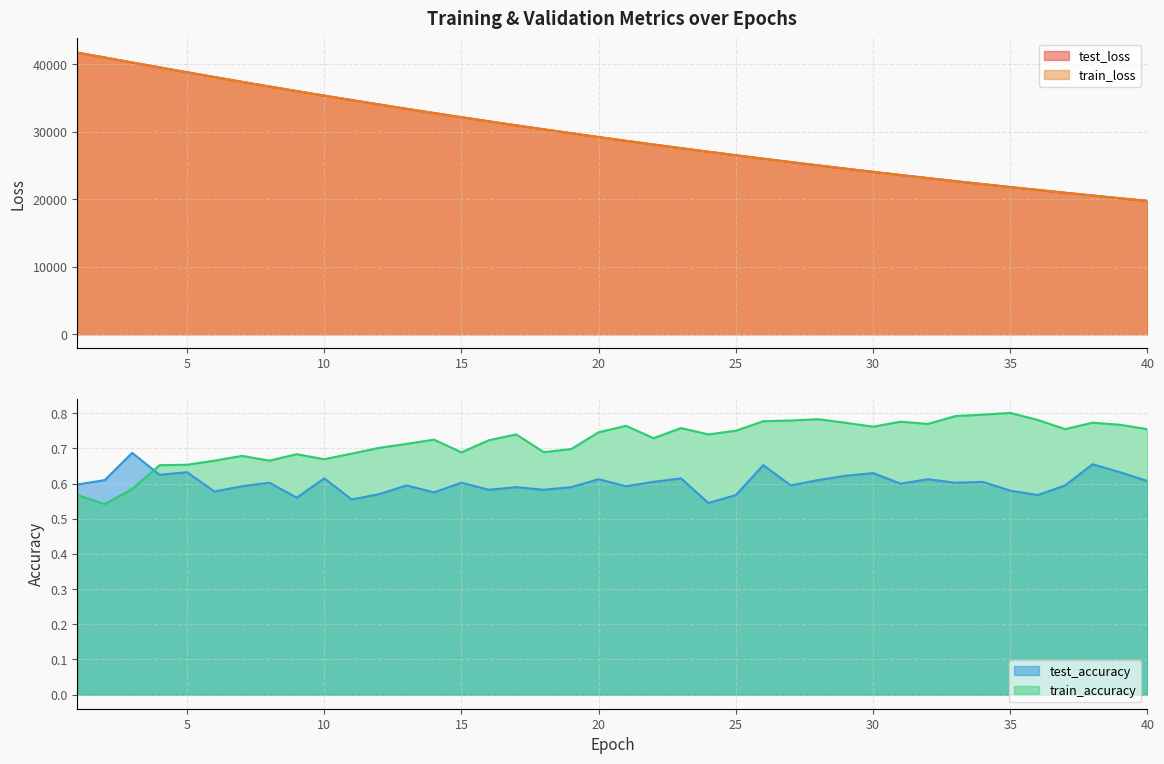

How many intersections are there between train_loss and test_loss?

1